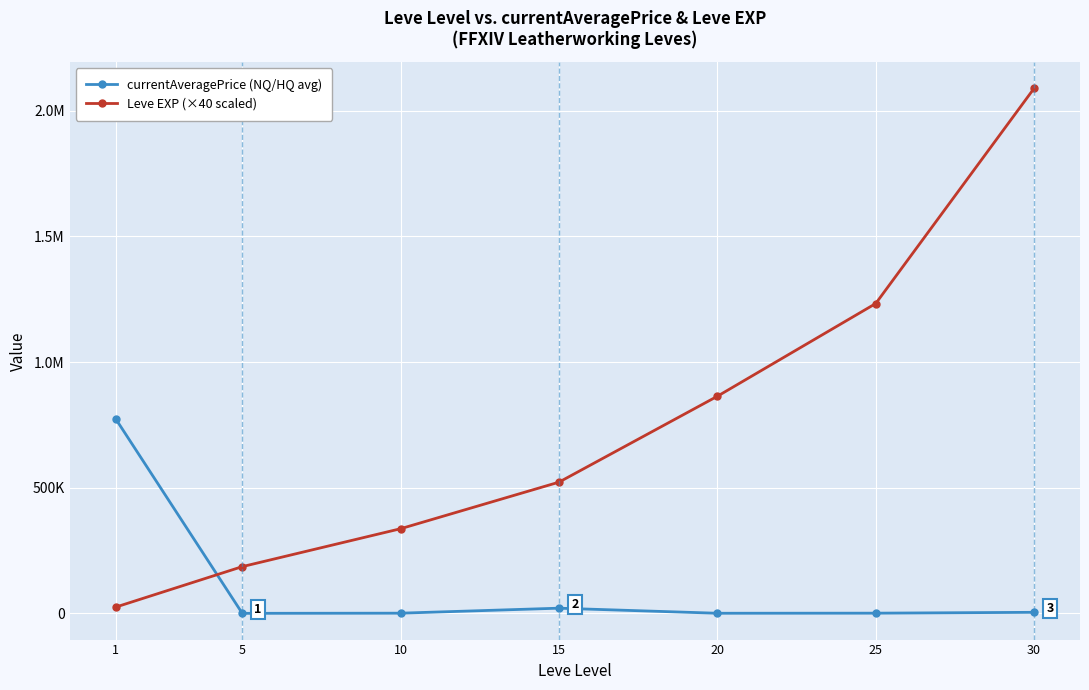

Does the chart have visible grid lines?

Yes